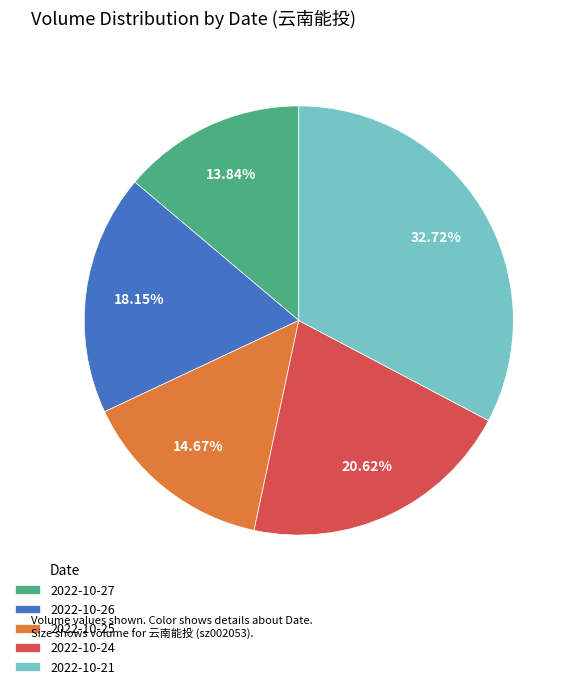

Which slice is the largest?

2022-10-21